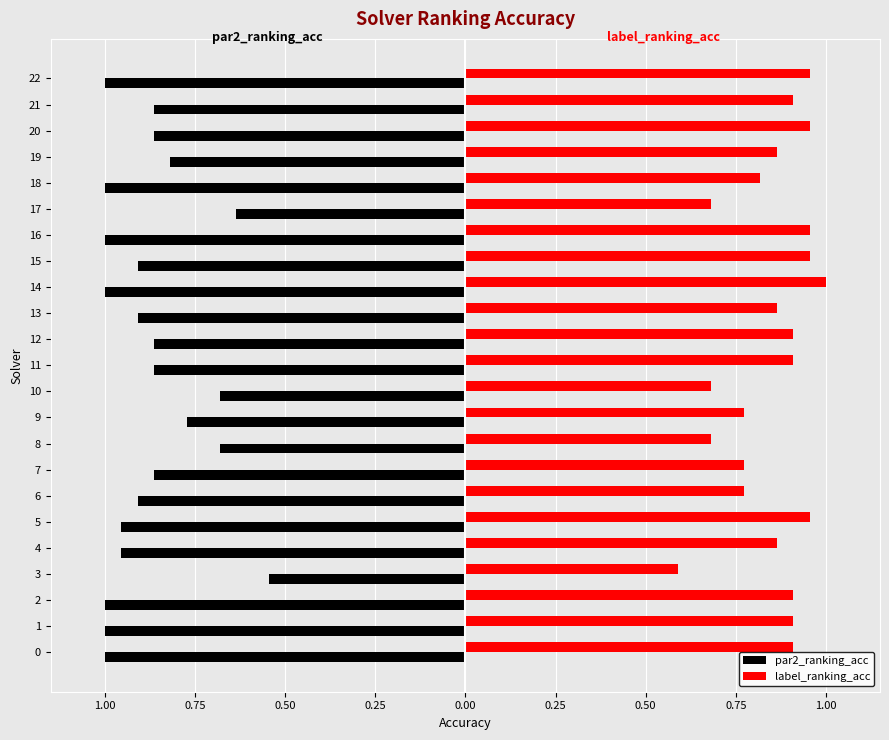

What is the difference between the second highest and second lowest values in the par2_ranking_acc series?

0.4